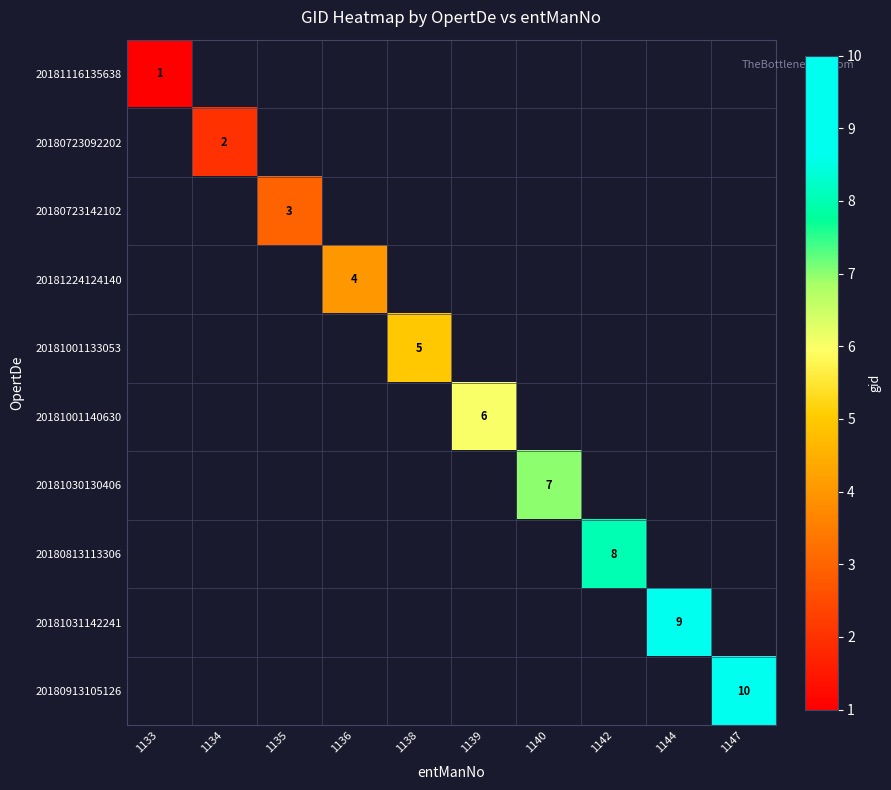

Which has a higher value, 1138 or 1134?

1138